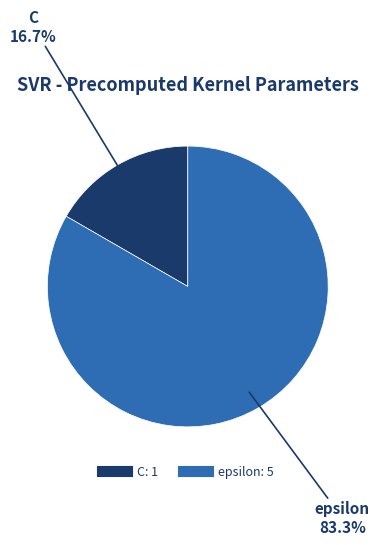

Rank the categories by value from lowest to highest.

C, epsilon